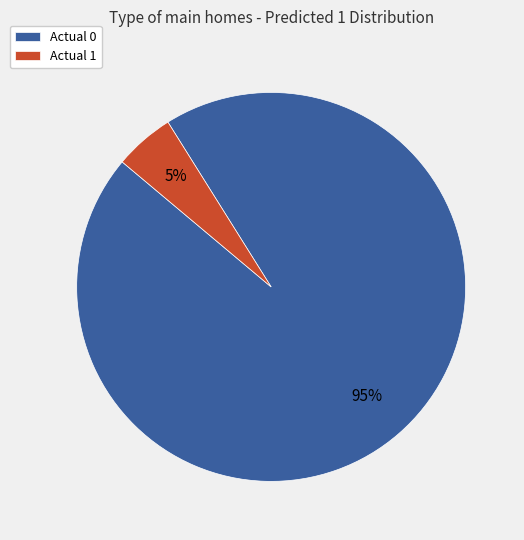

Rank the categories by value from highest to lowest.

Actual 0, Actual 1